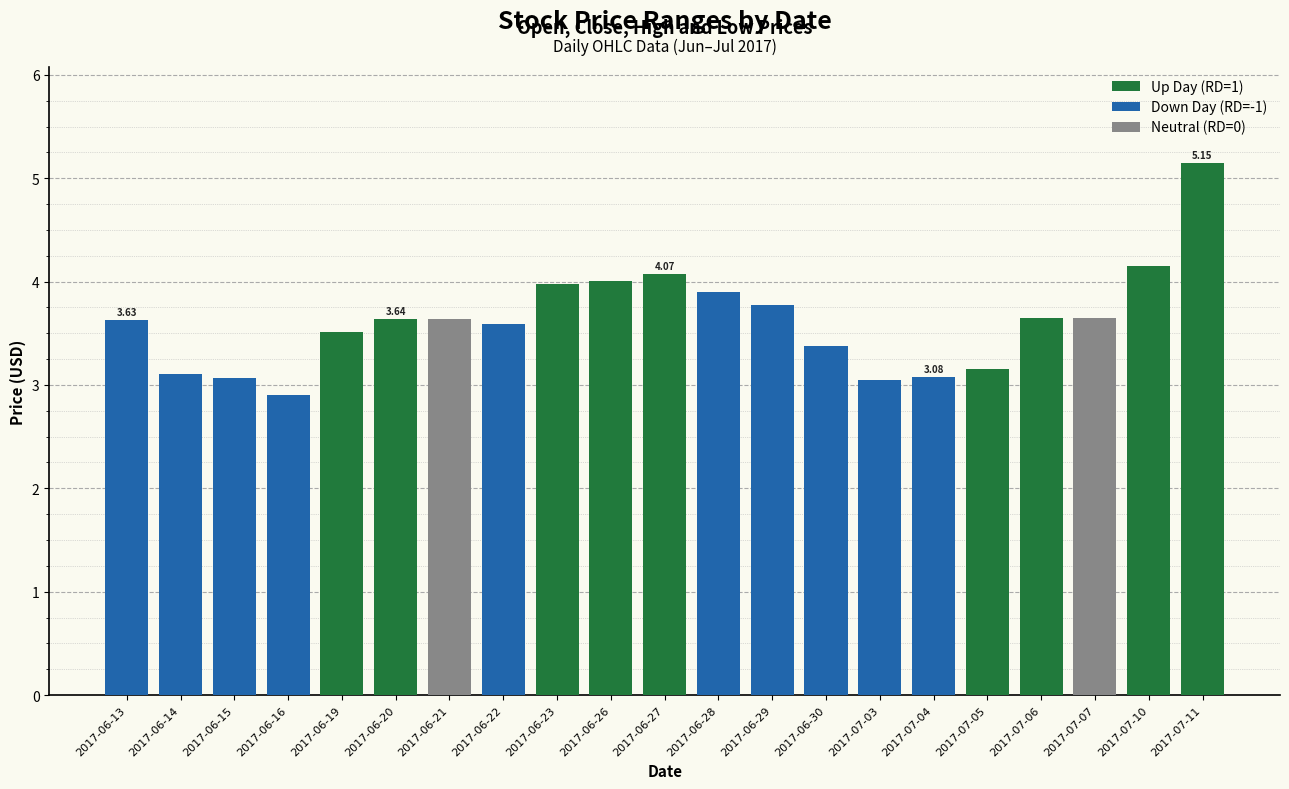

How many groups of bars are there?

21